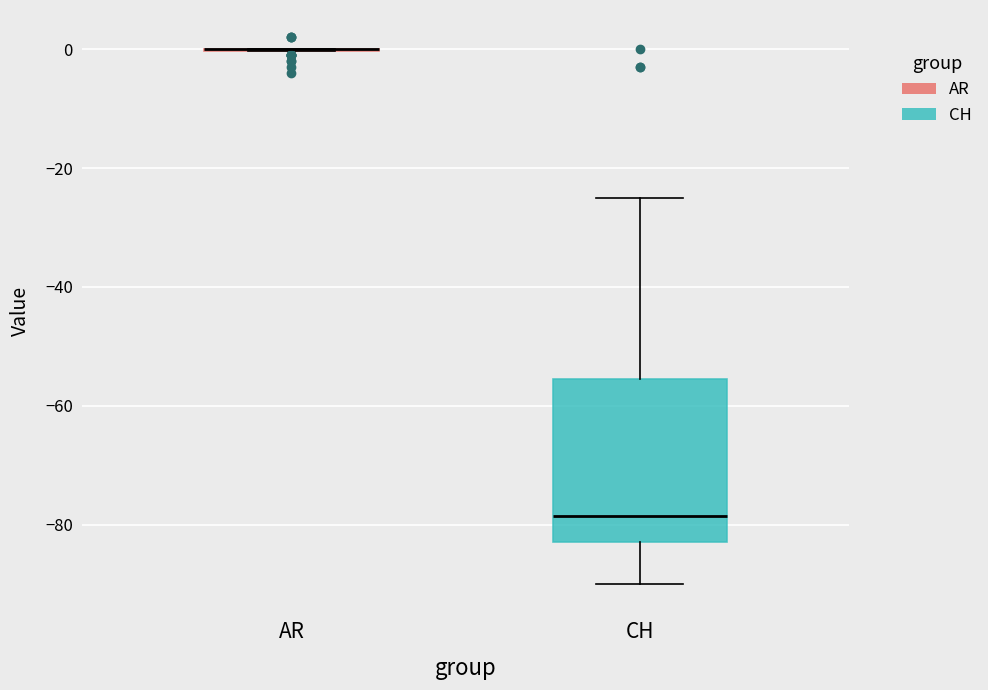

Comparing the boxes themselves (not the whiskers), which one is the tallest?

CH